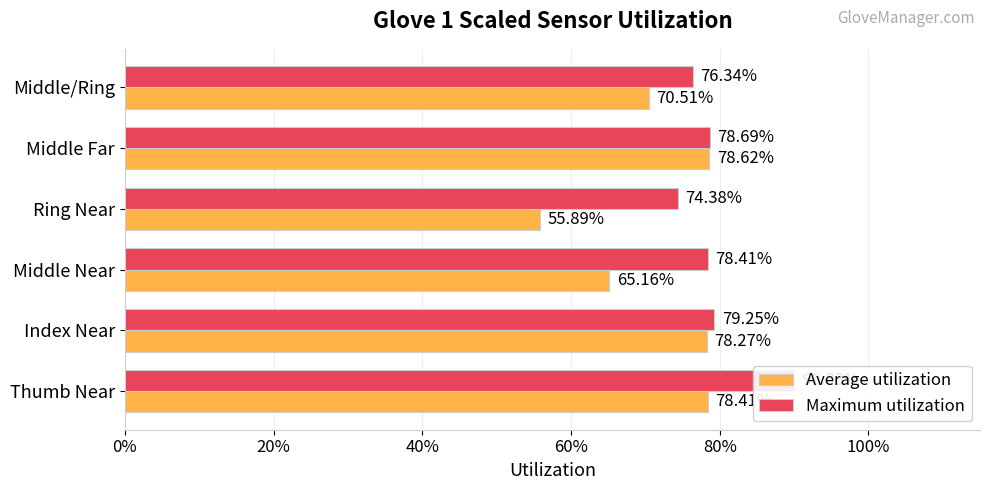

Rank the series by their average value, from highest to lowest.

Maximum utilization, Average utilization